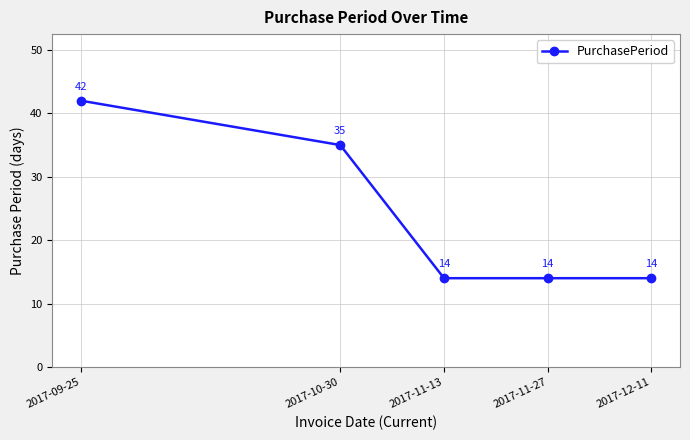

Reading right to left, what are all the values shown in this chart?

14	14	14	35	42